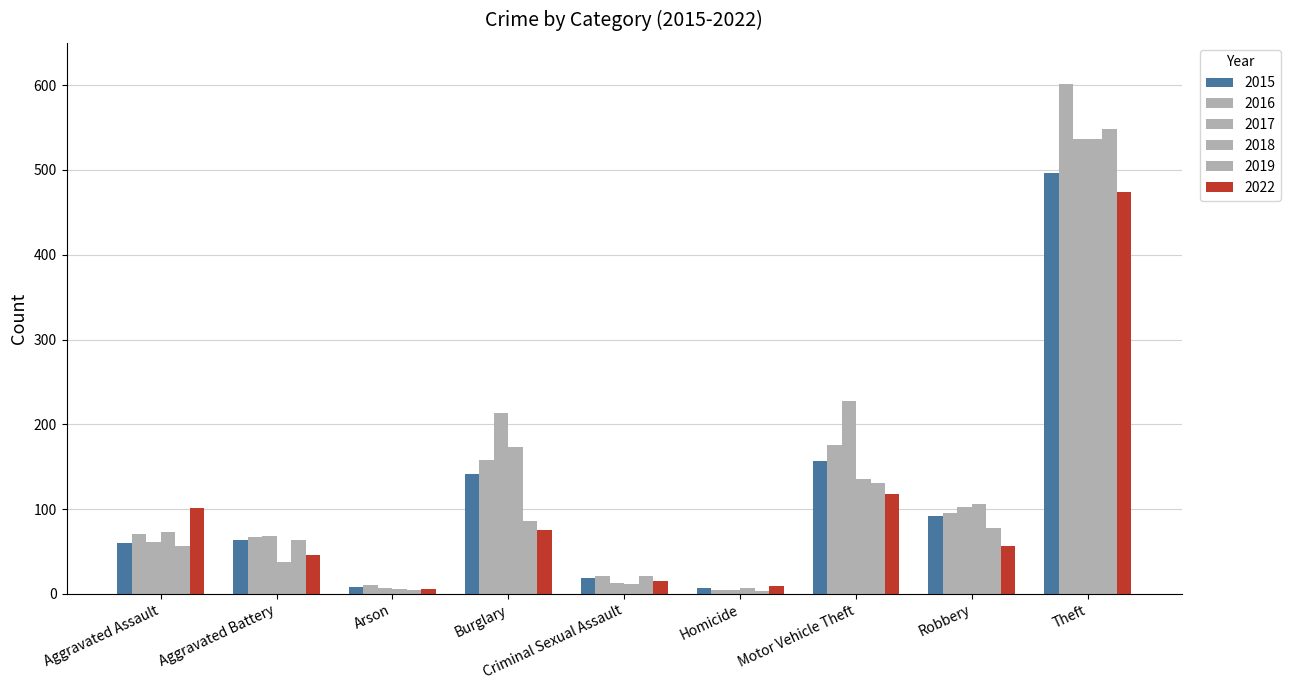

Which label corresponds to the largest value in the chart?

Theft